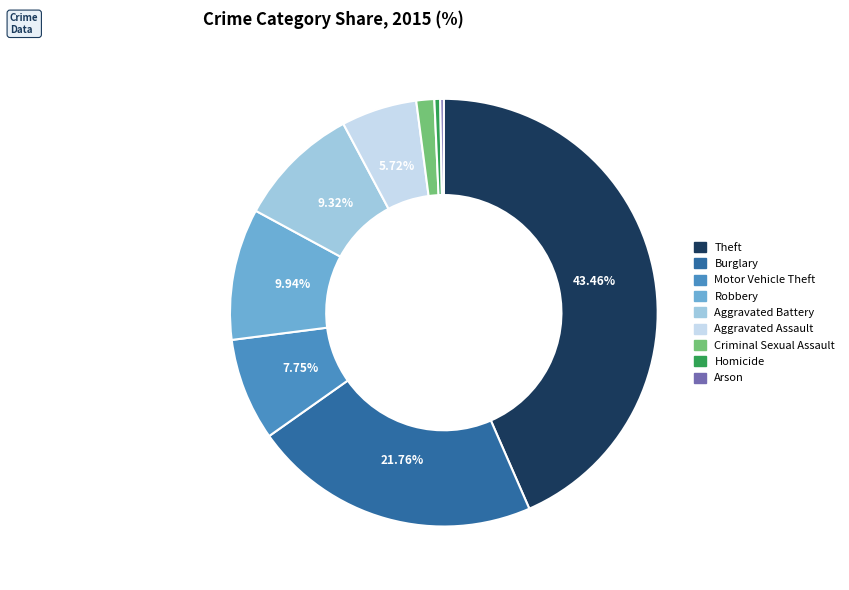

Does any single category account for the majority?

No